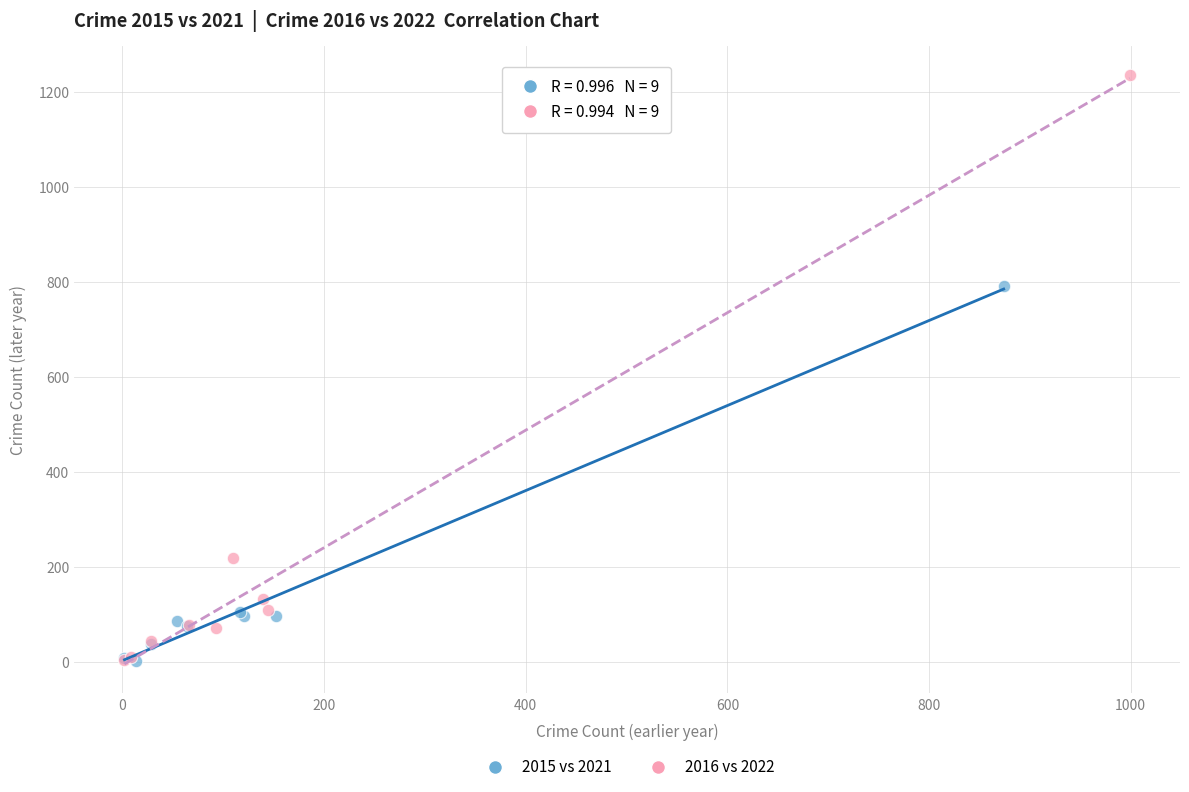

Which series contains the highest Y value?

2016 vs 2022